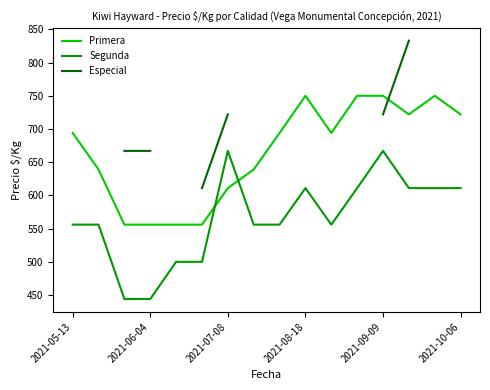

Which series ends up on top after the final intersection of Primera and Segunda?

Primera